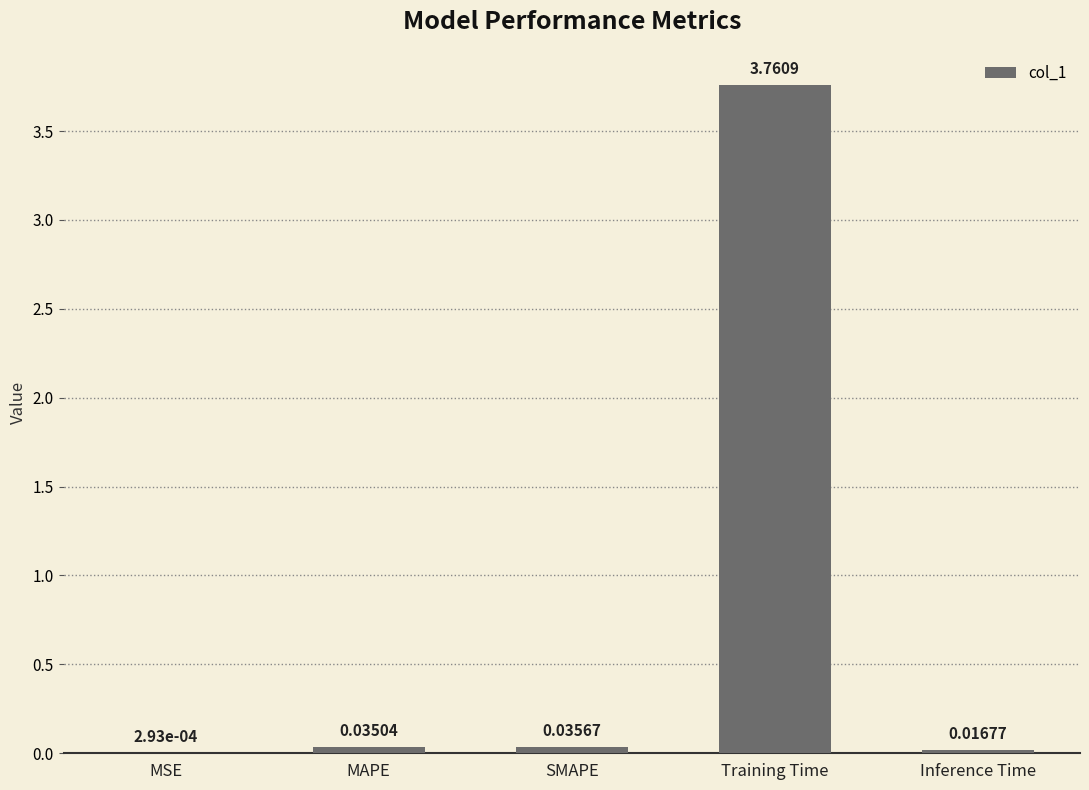

Which label corresponds to the largest value in the chart?

Training Time